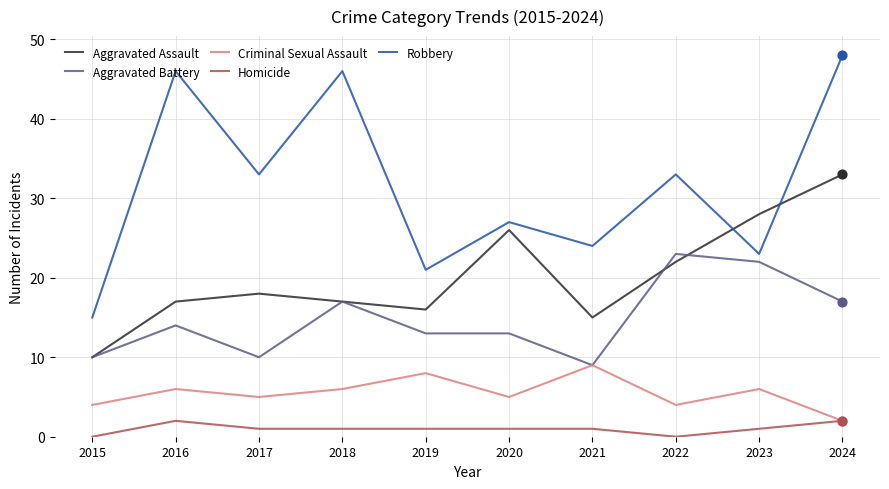

Which series has the largest total across all categories?

Robbery